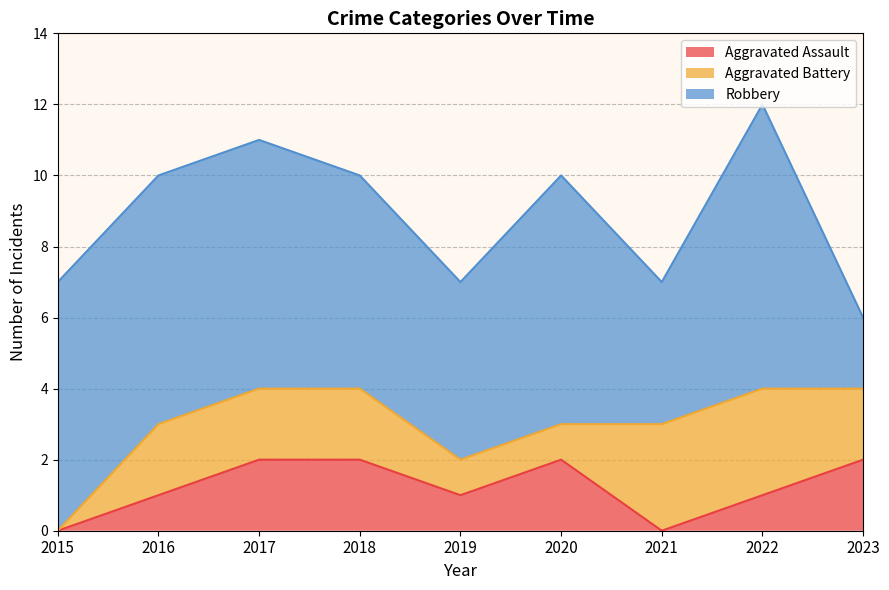

What is the total value across all series at 2015?

7